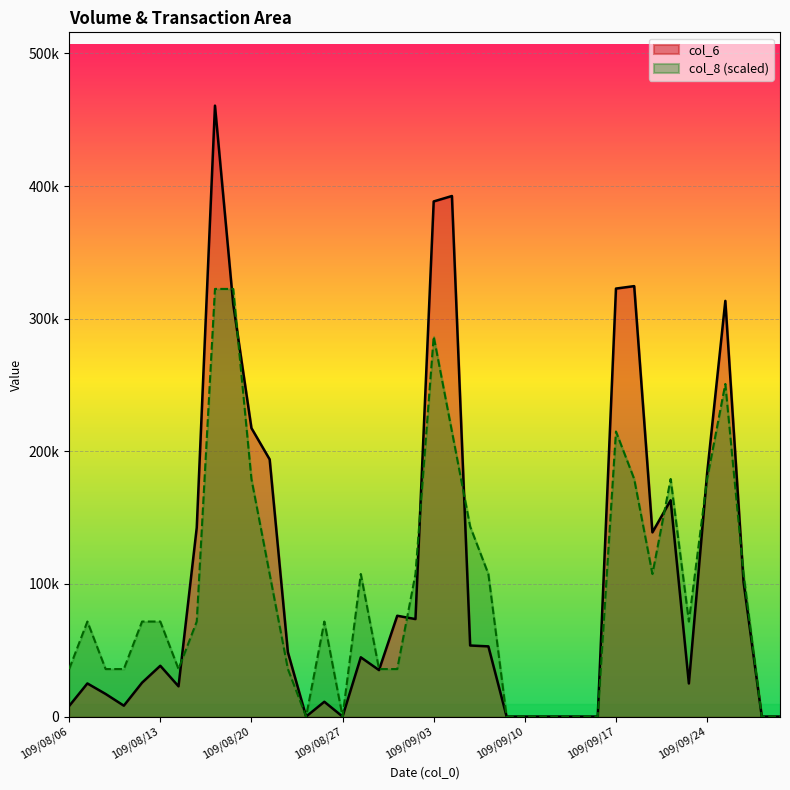

The value of col_6 at 109/09/21 is 138880.0. True or false?

True